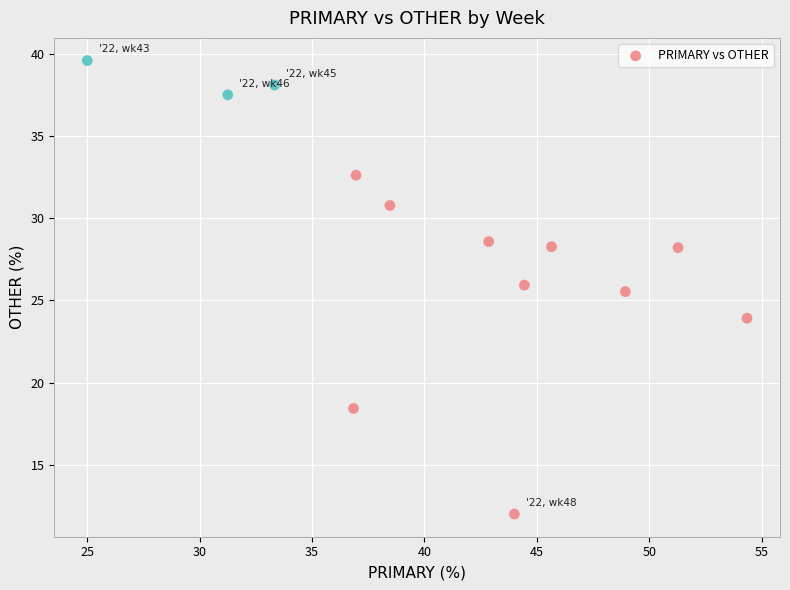

What Y value in the scatter plot is closest to 25?

25.5